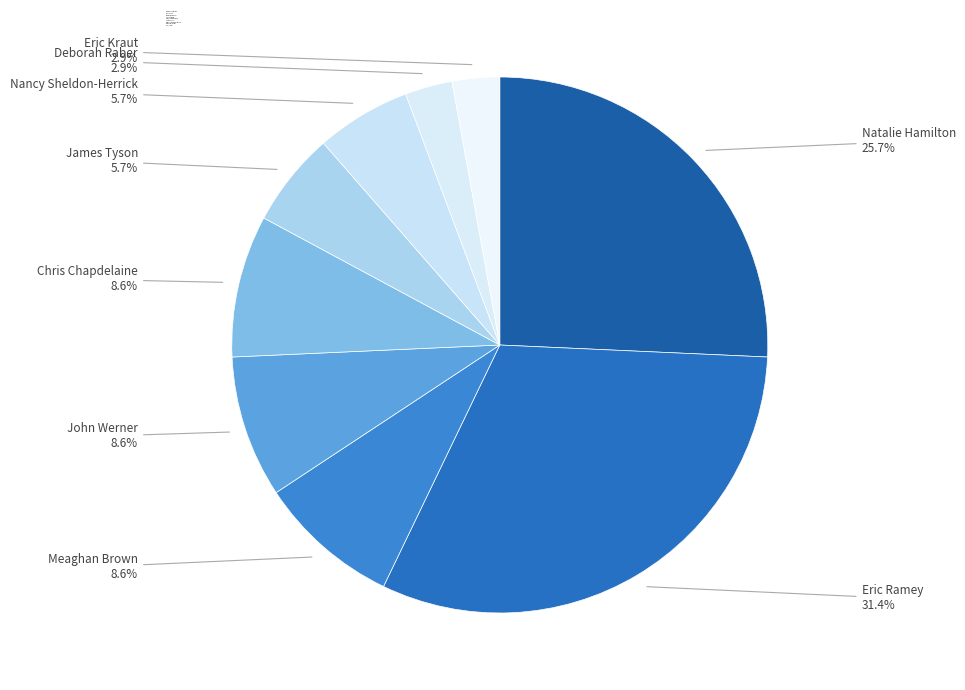

Does any single category account for the majority?

No